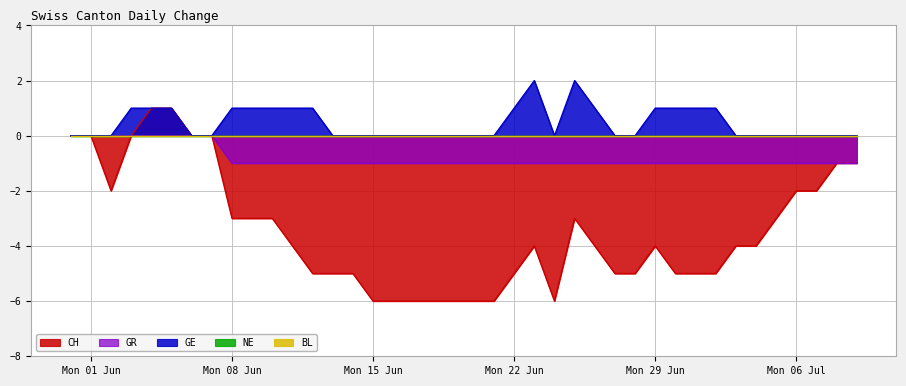

How many data points in GR are above -1?

8